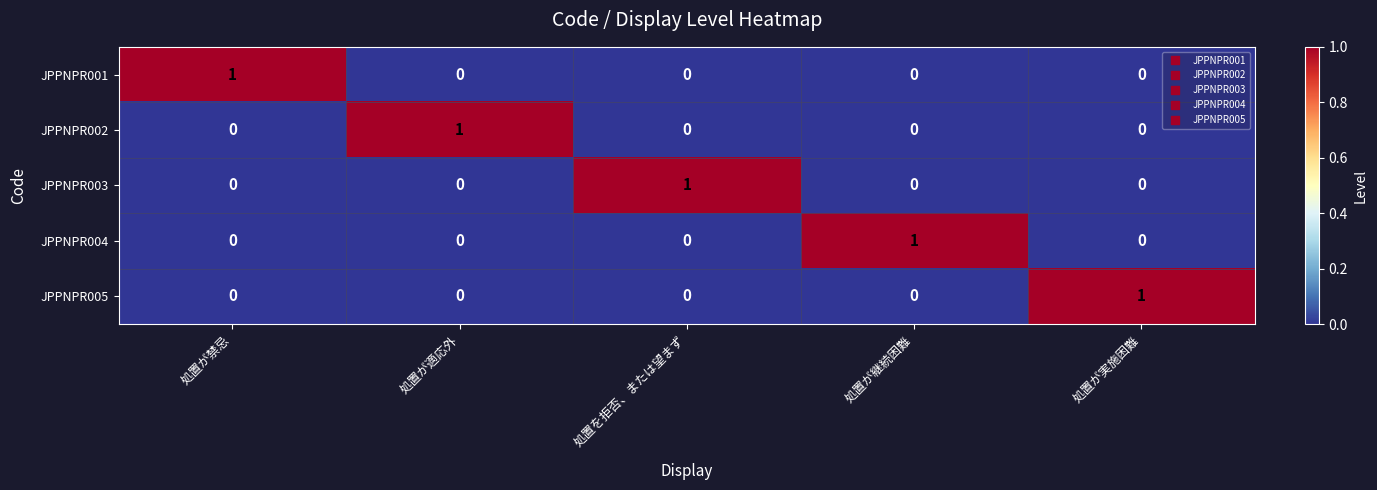

At how many categories does at least one series exceed 0?

5